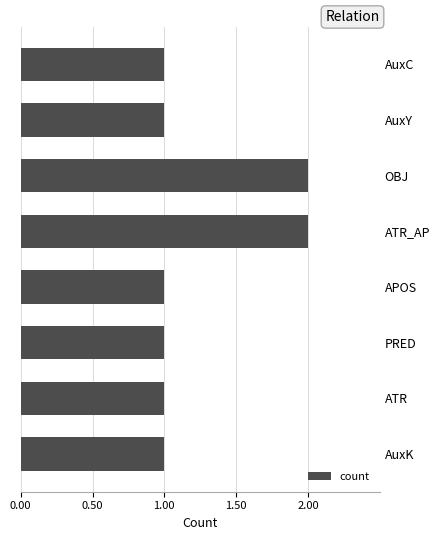

Between OBJ and APOS, which is larger?

OBJ